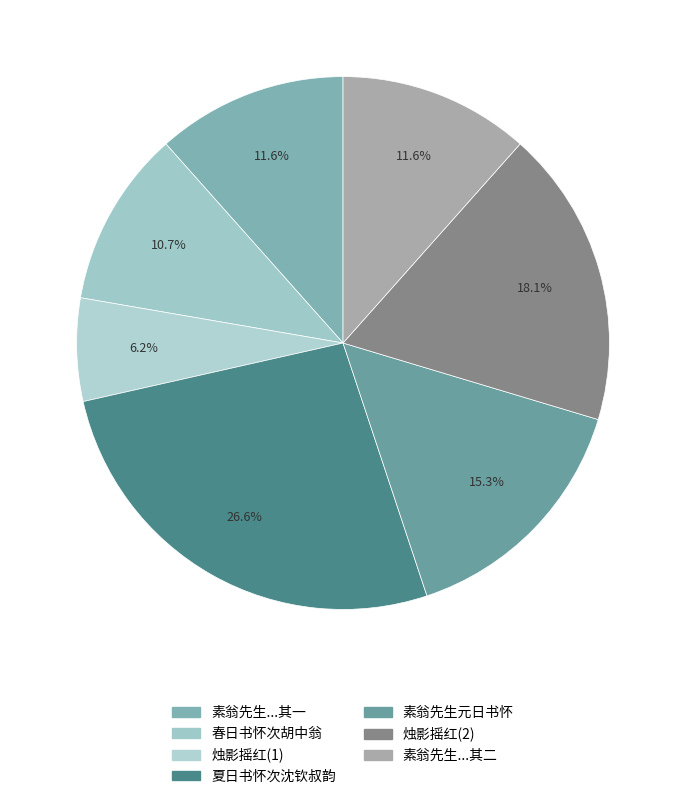

How many segments does this pie chart have?

7